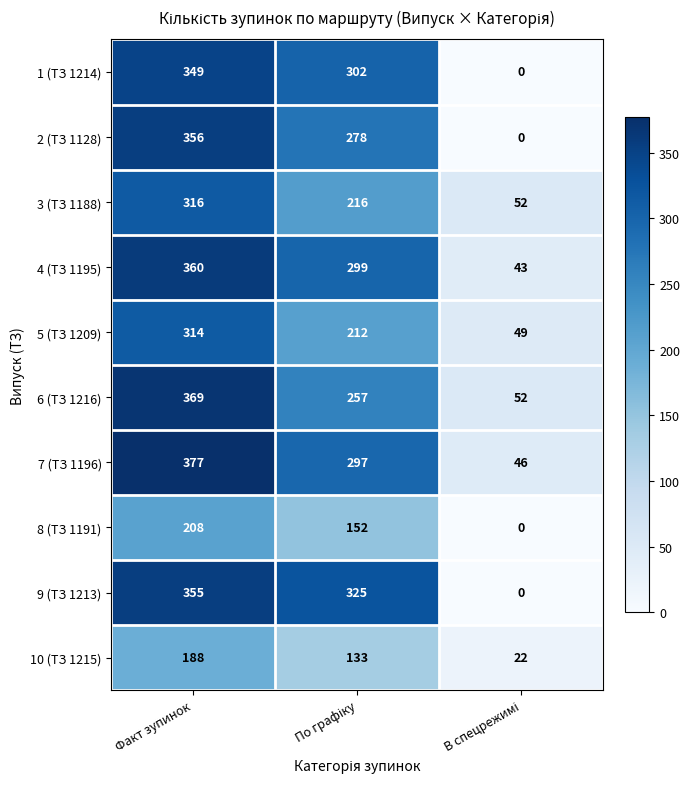

Rank the series by their maximum value, from highest to lowest.

7 (ТЗ 1196), 6 (ТЗ 1216), 4 (ТЗ 1195), 2 (ТЗ 1128), 9 (ТЗ 1213), 1 (ТЗ 1214), 3 (ТЗ 1188), 5 (ТЗ 1209), 8 (ТЗ 1191), 10 (ТЗ 1215)